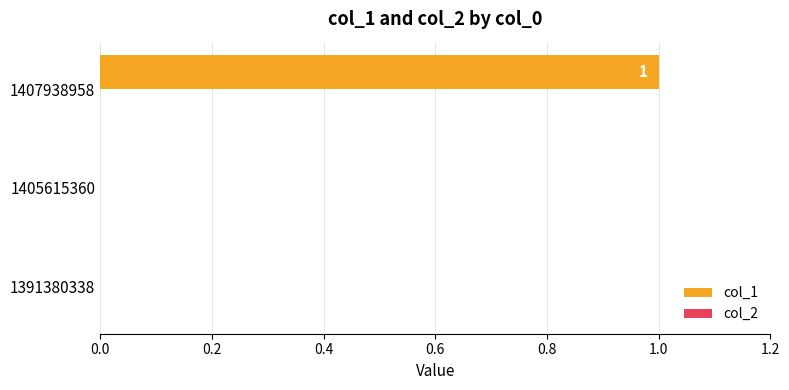

Which category has the highest value across all series?

1407938958